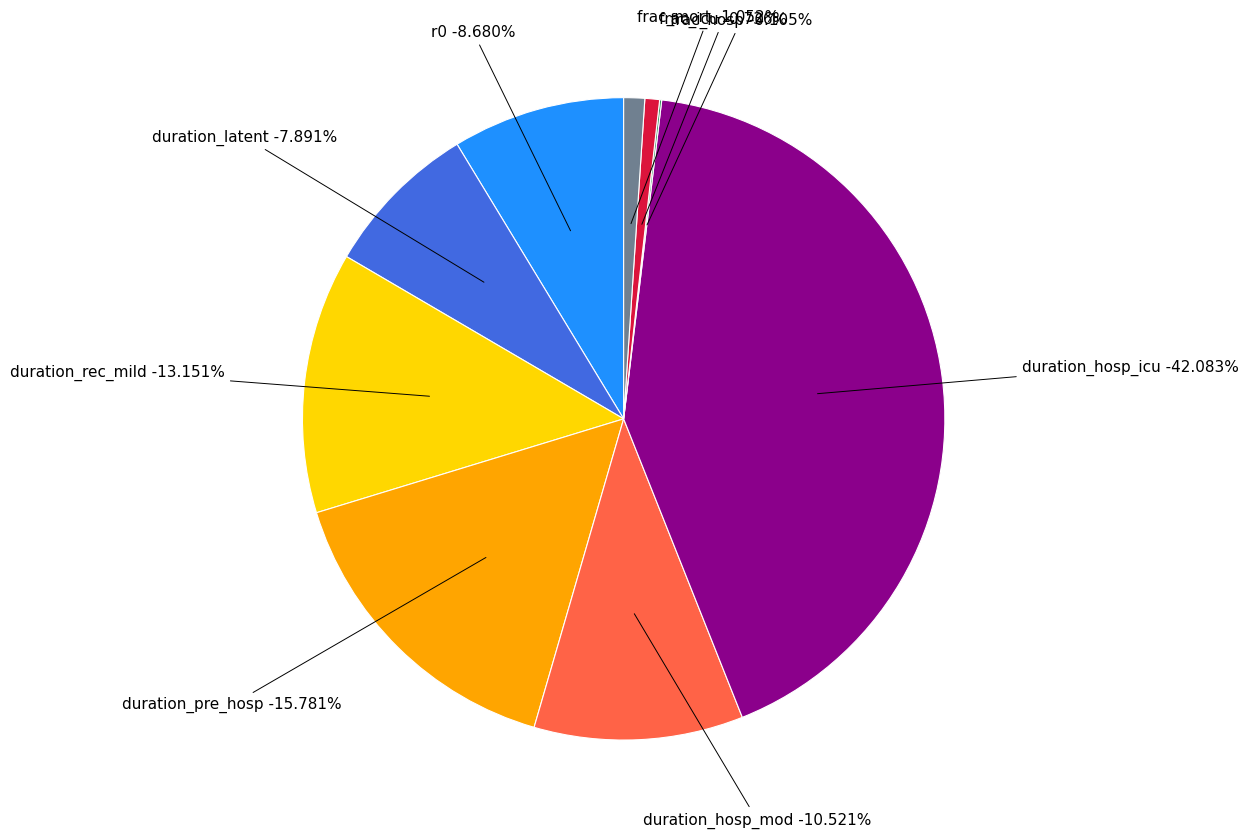

The duration_pre_hosp slice represents 16% of the pie. True or false?

True